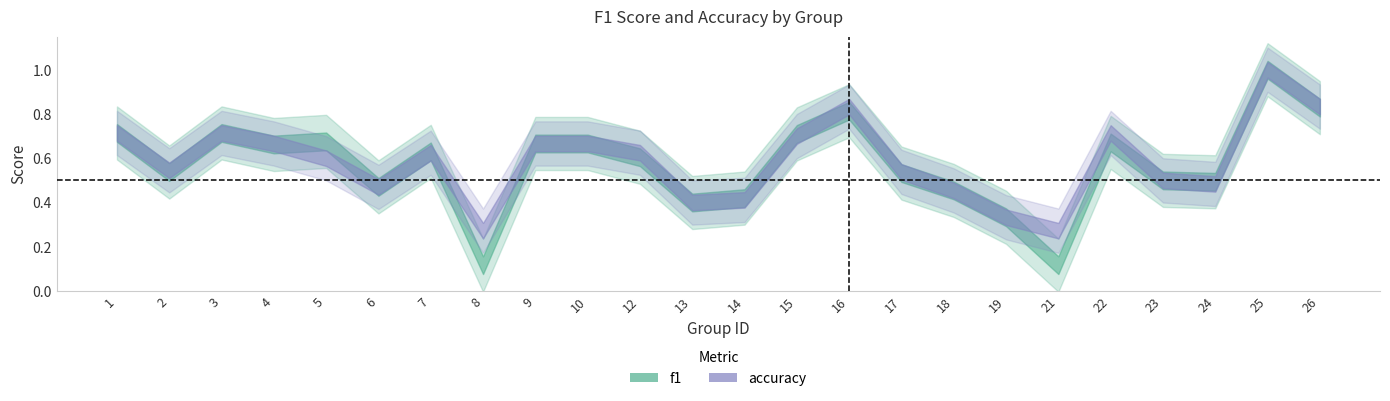

Is the value of f1 at 24 greater than the value of accuracy at 21?

Yes